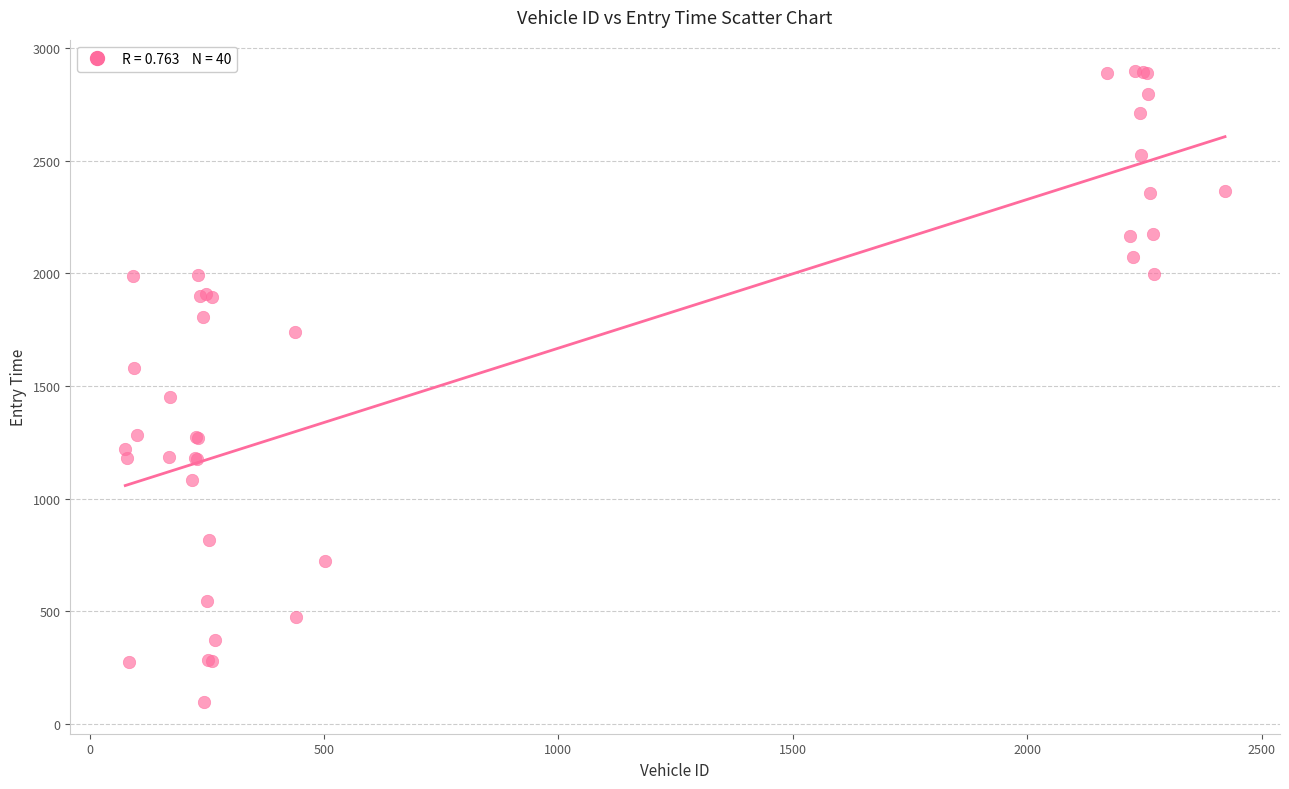

What Y value in the scatter plot is closest to 1496?

1451.4